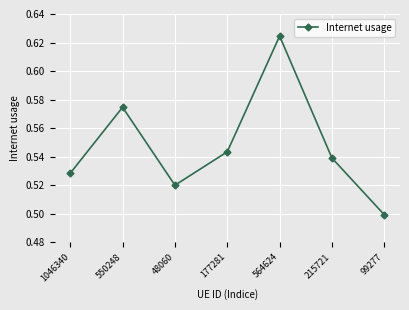

The value at 48060 is 0.5. True or false?

True